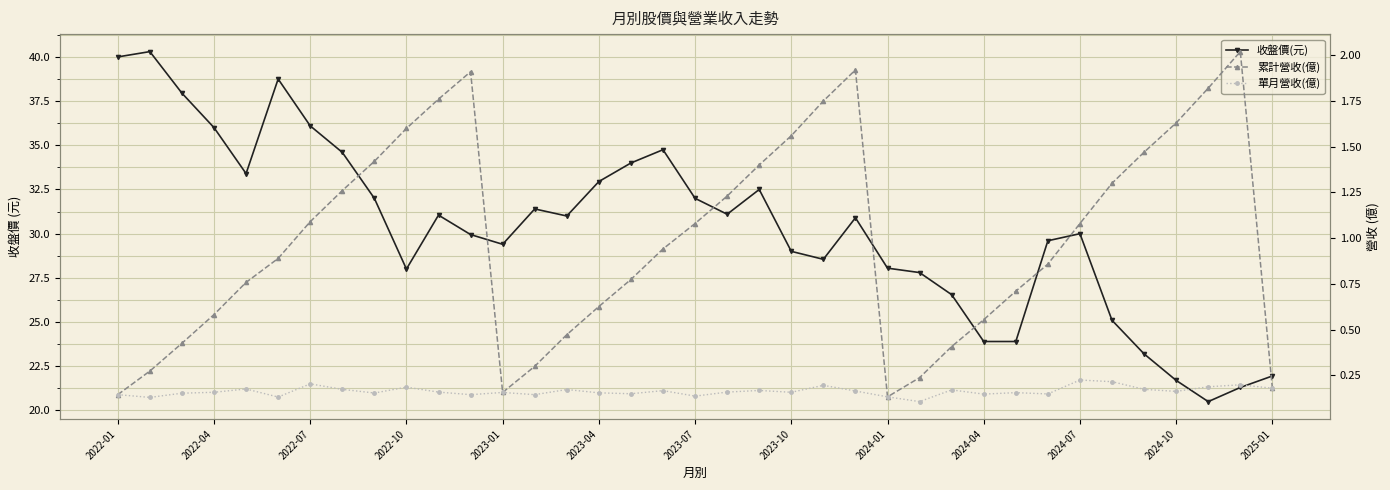

True or false: 累計營收(億) and 單月營收(億) intersect in this chart.

False